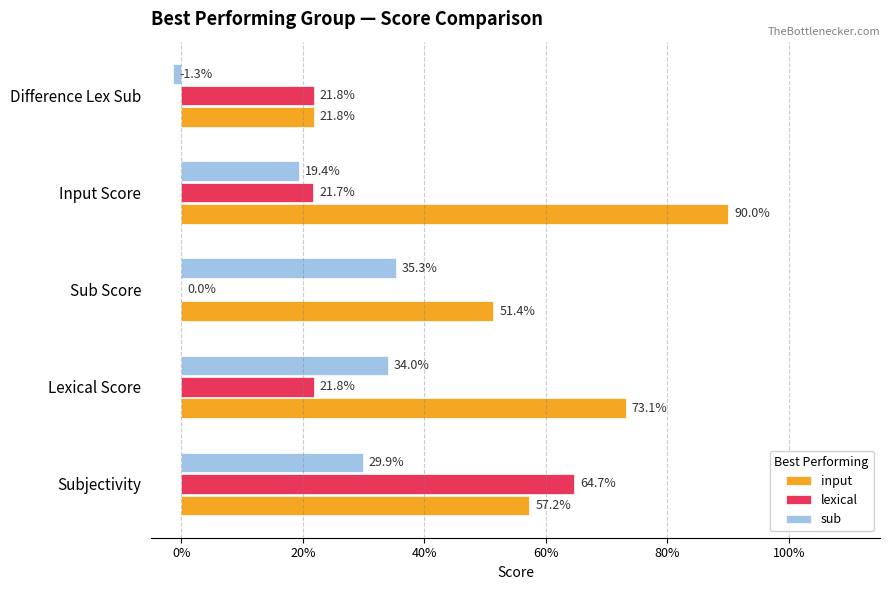

How many bars are there in total?

15